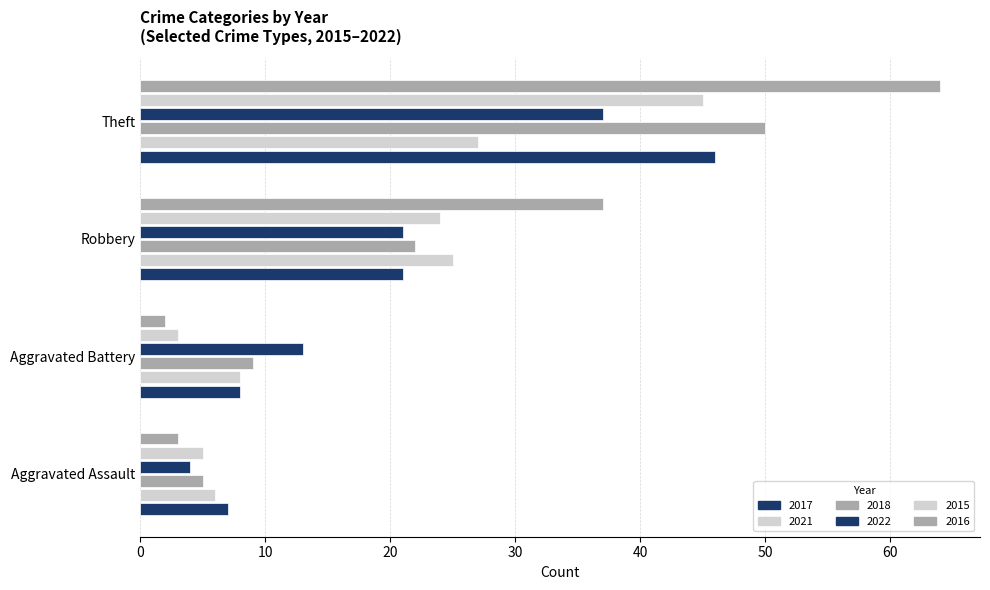

Which category has the lowest value across all series?

Aggravated Battery